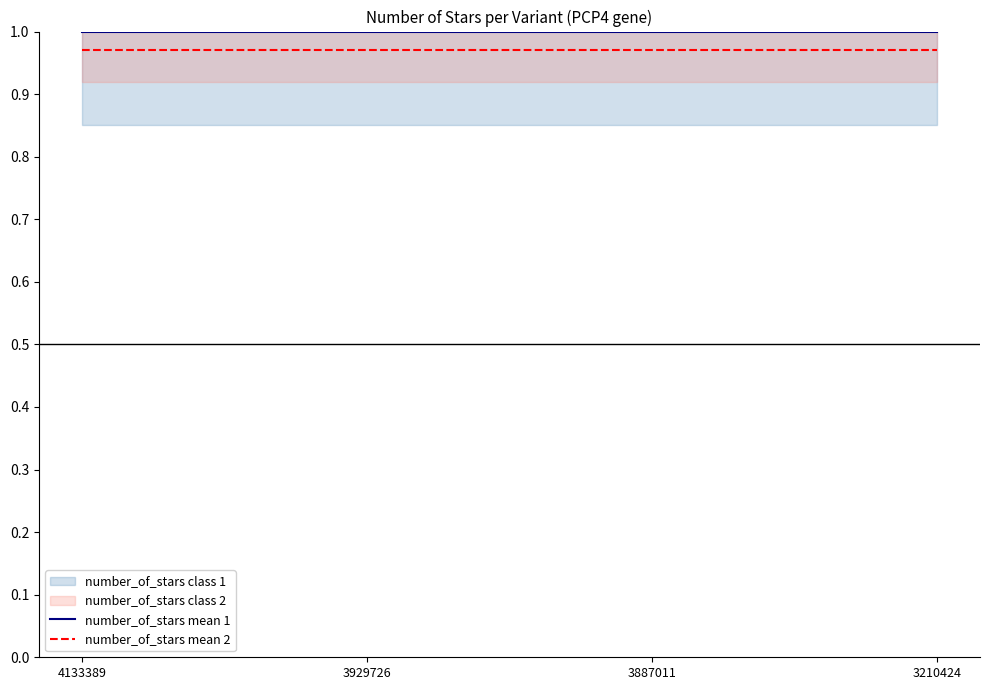

Rank the series at 3929726 from highest to lowest value.

number_of_stars mean 1, number_of_stars mean 2